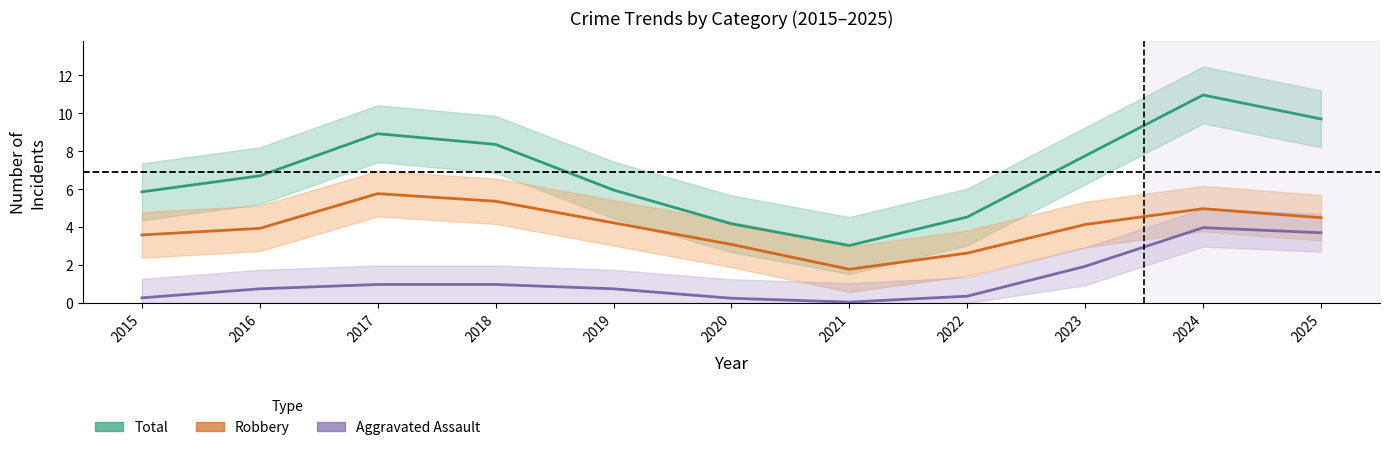

Which category has the lowest value in the Total series?

2021